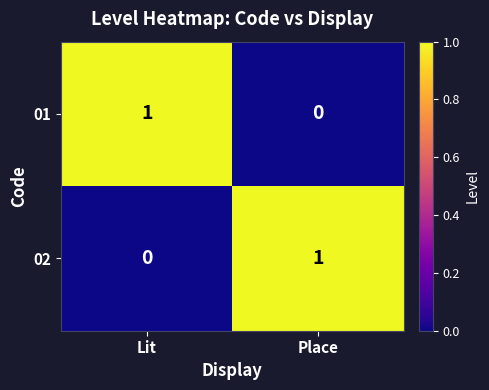

Reading left to right, transcribe all the data shown in this chart.

01: 1	0
02: 0	1